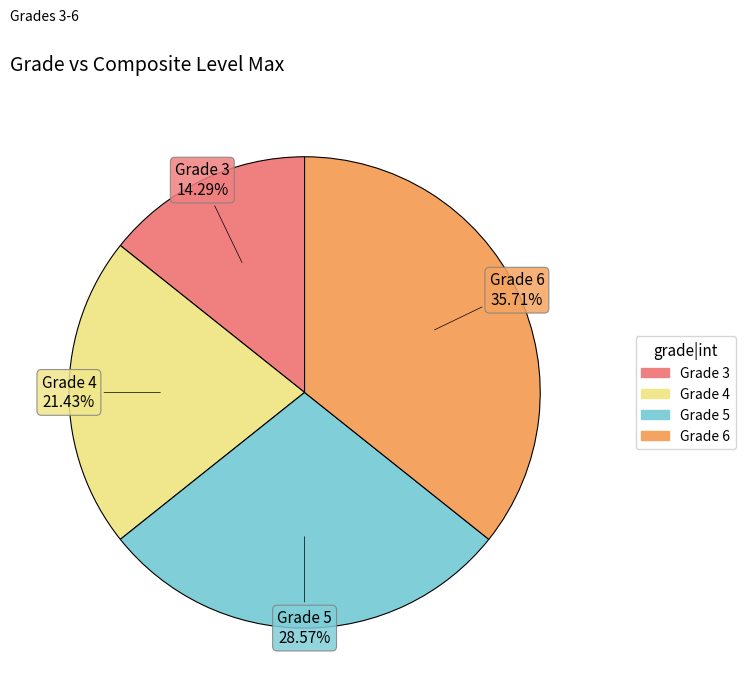

Is there any slice that represents more than half of the pie?

No